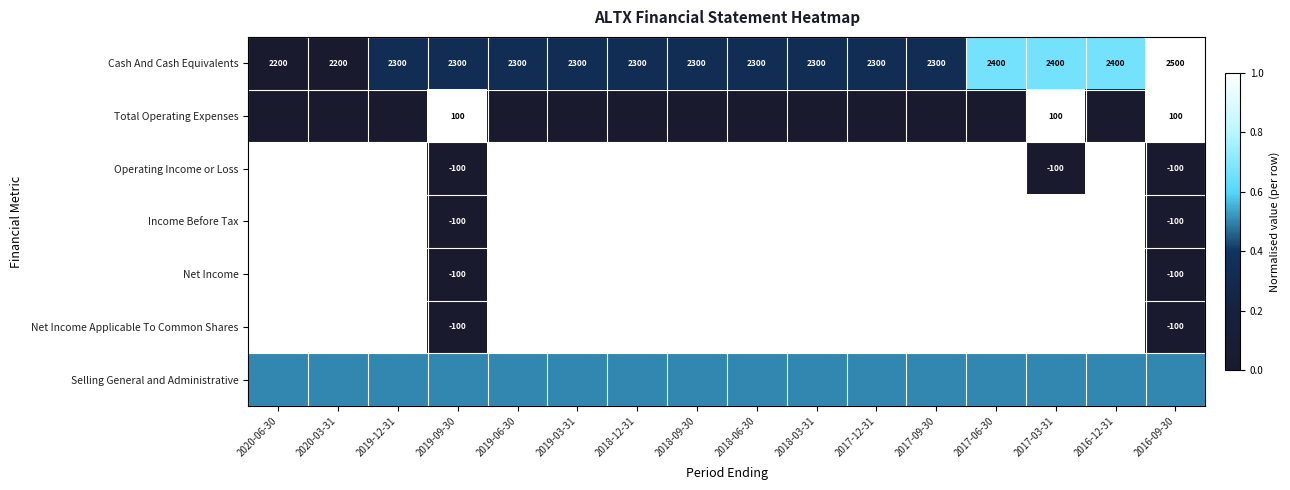

What is the maximum value shown in the chart?

1.0